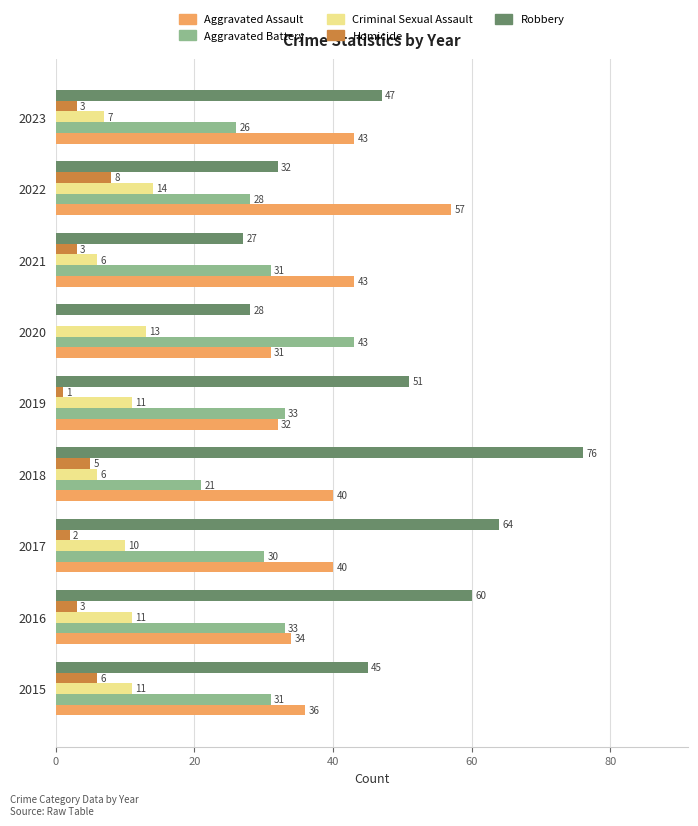

What is the average value of the Criminal Sexual Assault series?

10